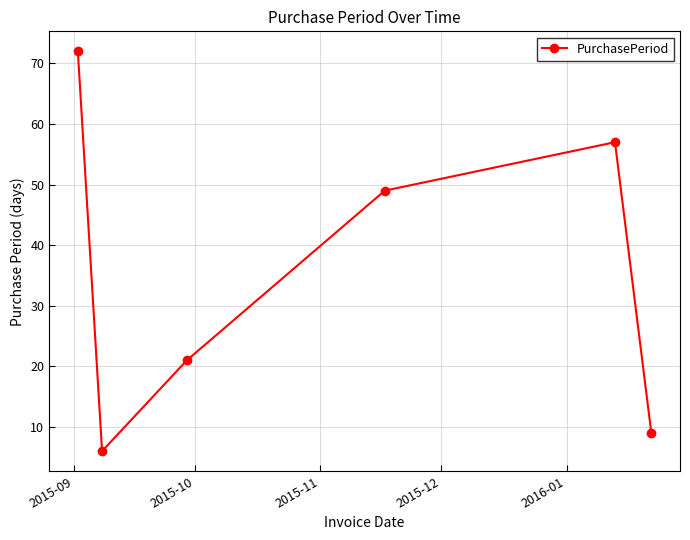

What is the value of the 3rd point from the left?

21